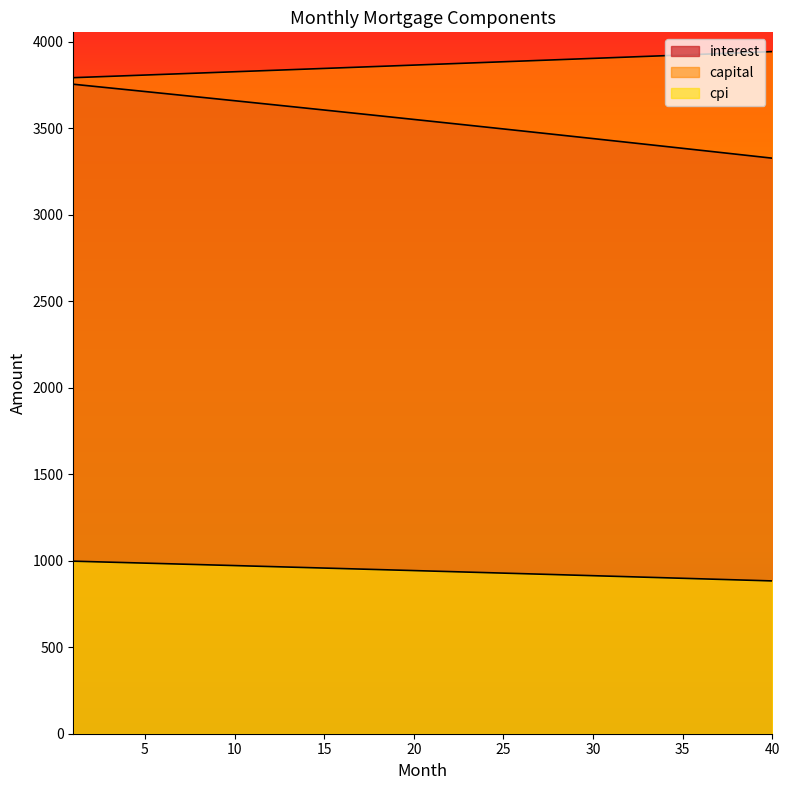

At which category is the sum across all series the highest?

1